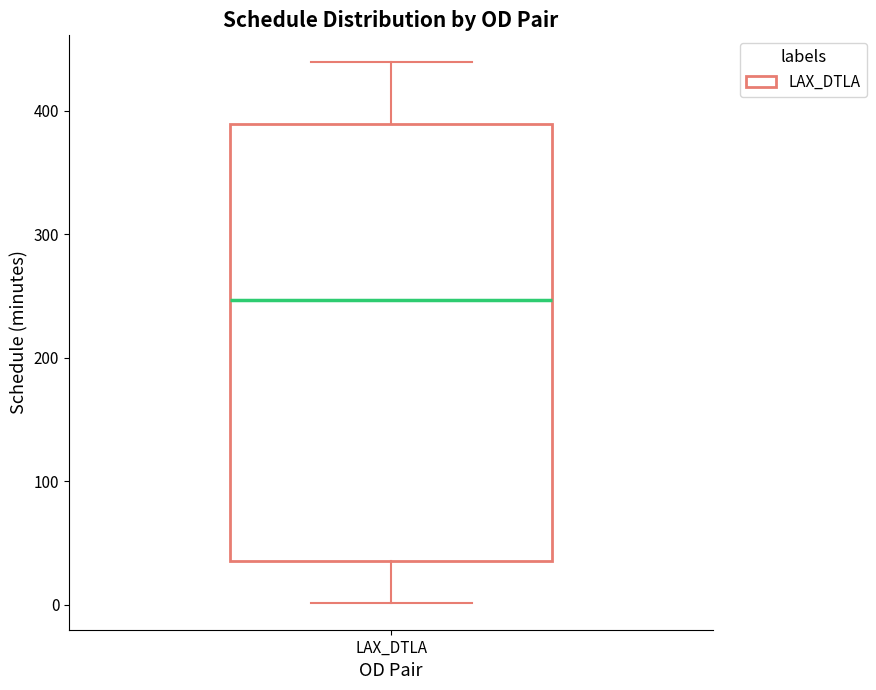

Transcribe this box plot: give where the median line is, the range the box spans, and where the two whiskers end, as read against the y-axis. The values are not printed on the chart, so give them approximately, as read against the axis.

median 250, box 40 to 390, whiskers 0 to 440